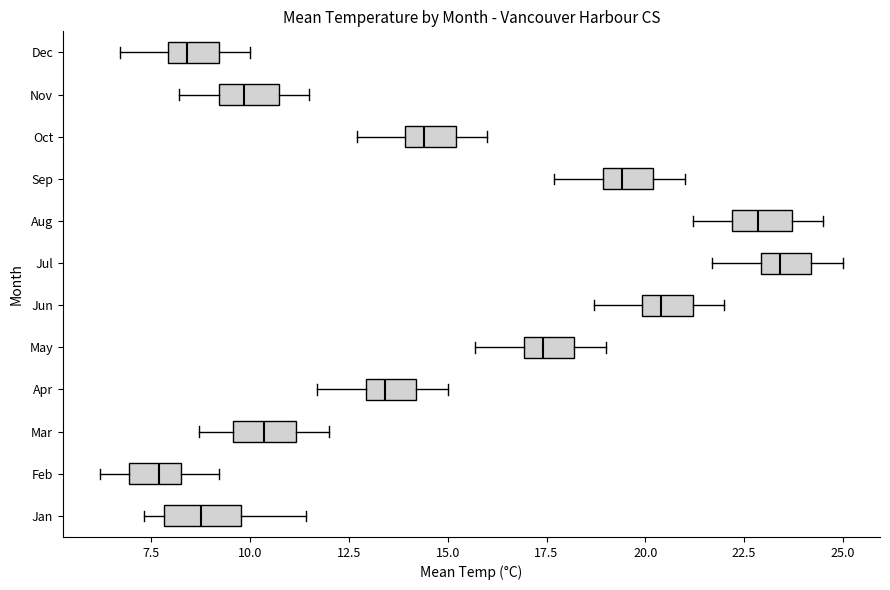

Where does the right whisker of the box for Jun end on the x-axis? The values are not printed on the chart, so give them approximately, as read against the axis.

22.0